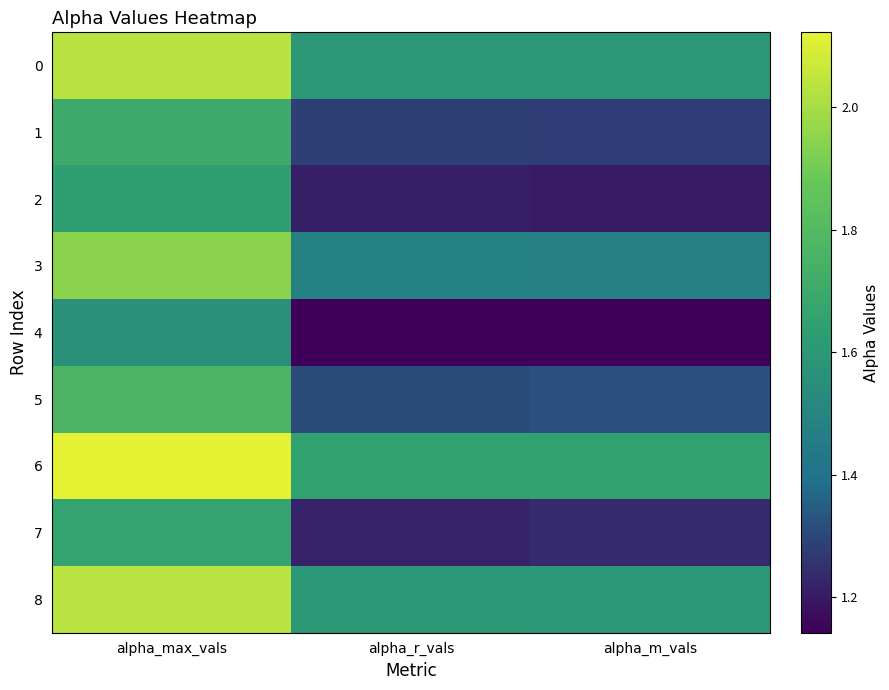

Which series has the largest range (max minus min)?

3